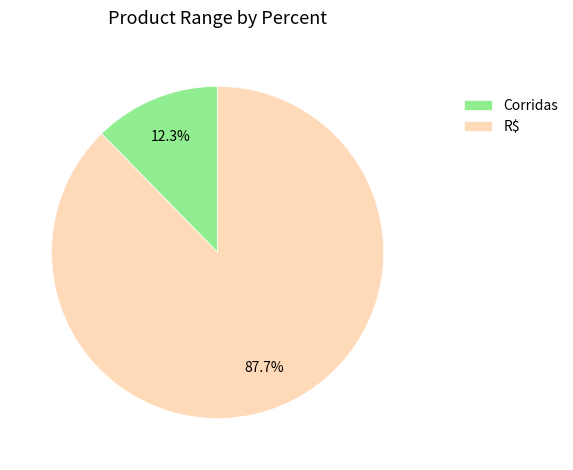

Approximately how many times larger is the value at Corridas compared to R$?

0.1